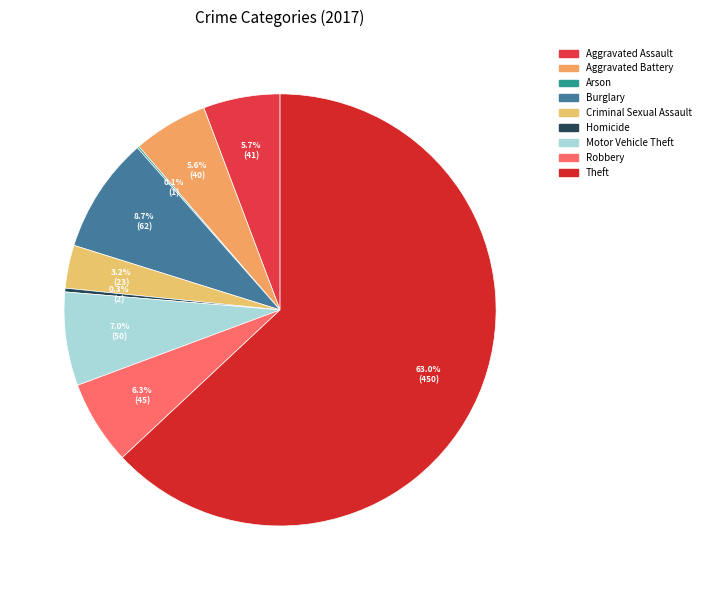

To the nearest percent, what is the difference between the largest and smallest slice percentages?

63%